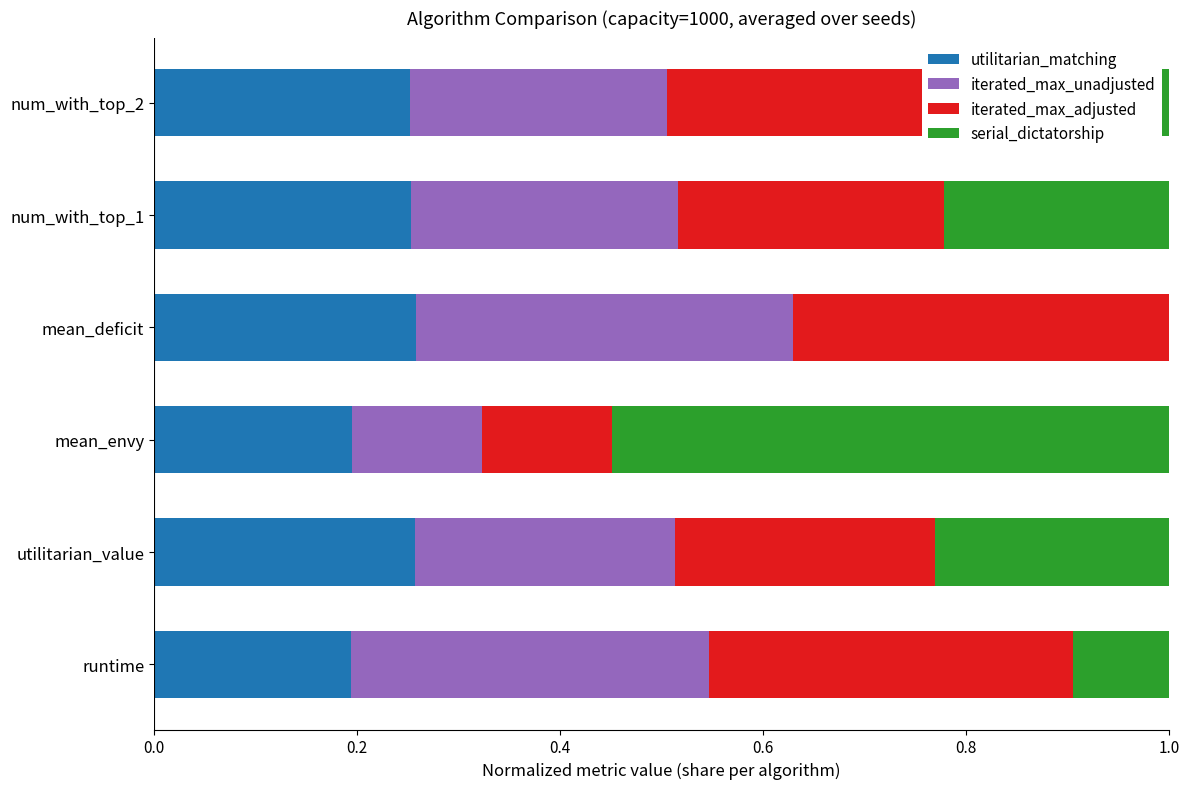

The utilitarian_matching series shows 0.1 at utilitarian_value. True or false?

False